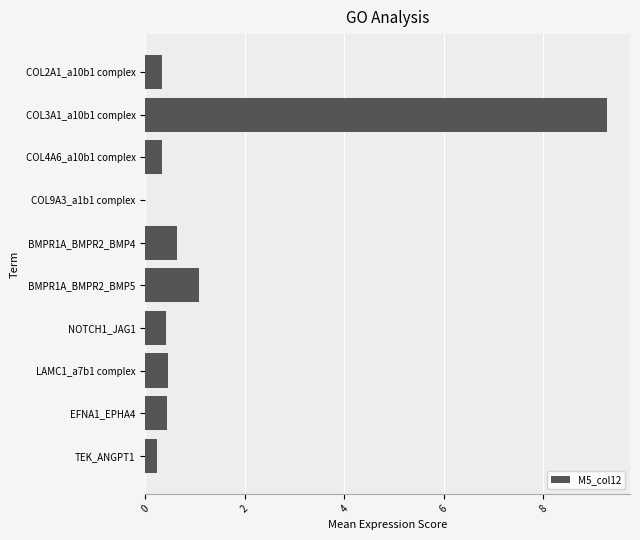

What is the maximum value shown in the chart?

9.3